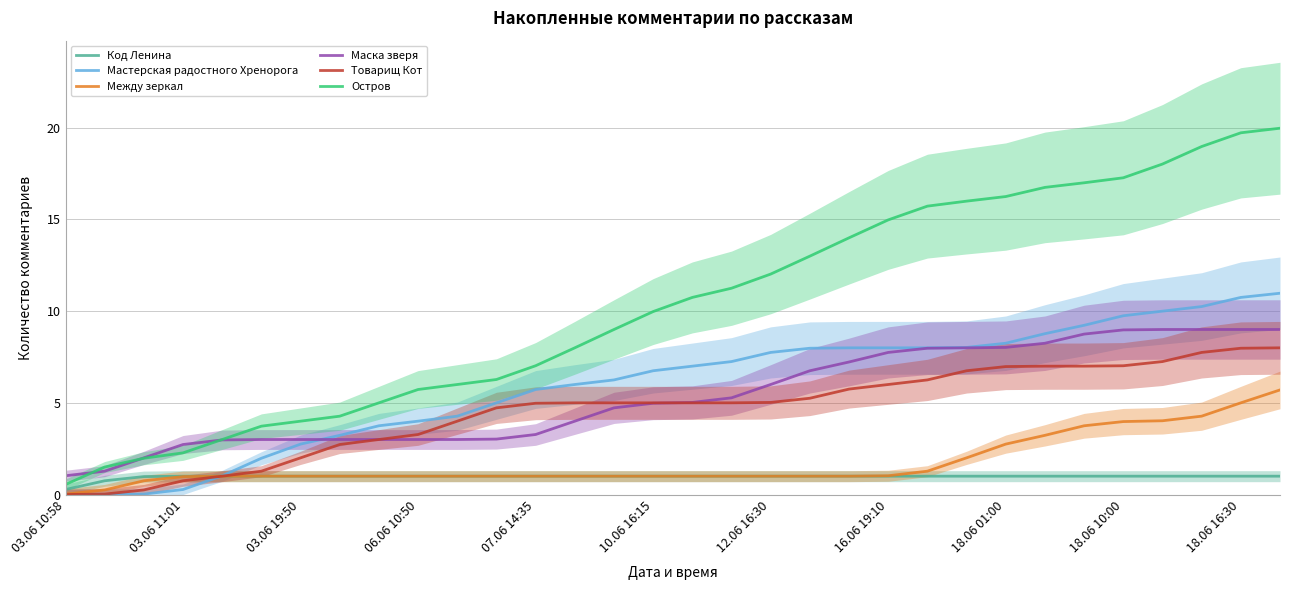

Is it true that Остров equals 4.4 at 12.06 16:30?

False